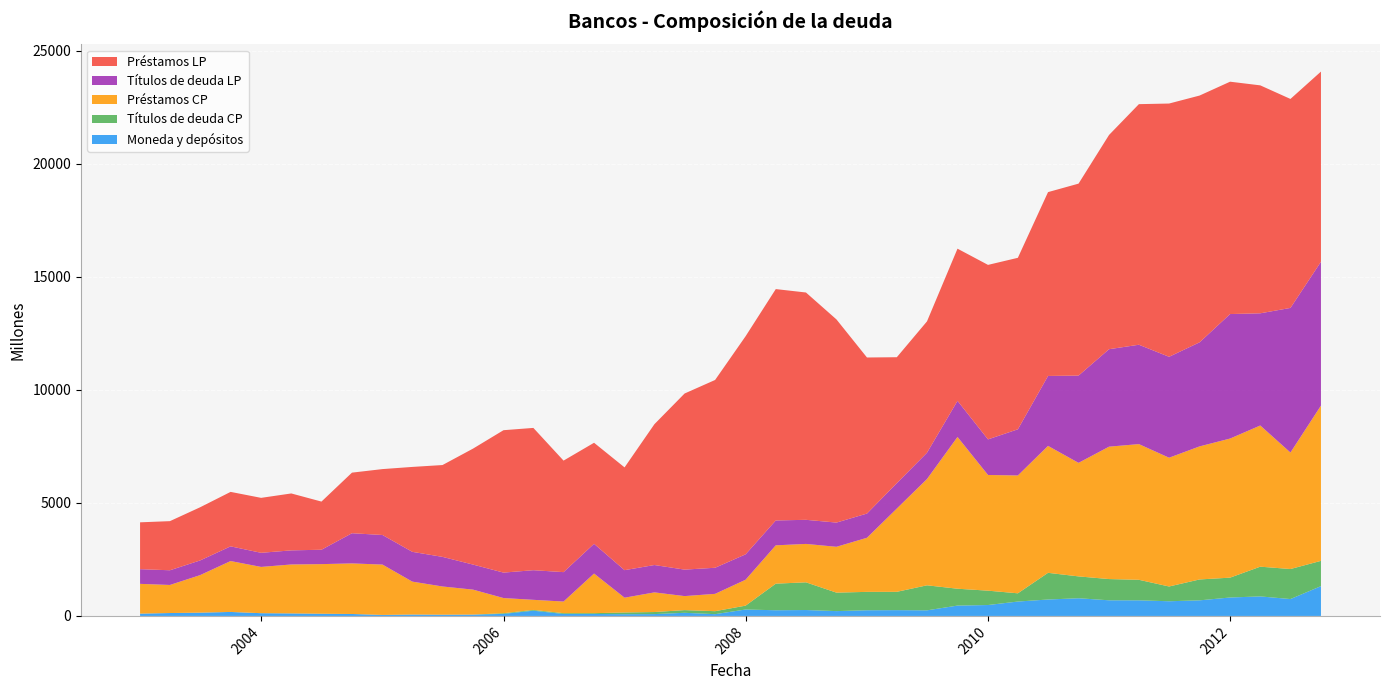

Reading left to right, transcribe all the data shown in this chart.

Moneda y depósitos: 101	127	144	175	120	110	96	85	43	60	53	58	88	231	85	85	75	80	137	77	283	250	260	212	250	255	246	456	481	635	725	781	690	689	648	688	814	862	745	1316
Títulos de deuda CP: 0	0	0	0	0	0	0	0	0	0	0	0	31	33	35	36	77	91	119	132	171	1176	1225	817	813	810	1107	746	635	364	1180	966	939	908	653	924	878	1315	1328	1118
Préstamos CP: 1316	1241	1659	2251	2046	2164	2194	2236	2227	1456	1248	1104	671	447	515	1752	653	869	620	766	1146	1695	1698	2027	2392	3682	4699	6711	5116	5211	5613	5021	5855	6000	5694	5884	6151	6243	5151	6866
Títulos de deuda LP: 650	650	649	650	624	624	636	1335	1308	1317	1309	1108	1125	1310	1301	1315	1218	1210	1171	1154	1123	1100	1066	1071	1071	1123	1164	1597	1574	2042	3093	3859	4310	4394	4463	4602	5505	4961	6395	6361
Préstamos LP: 2071	2172	2351	2408	2430	2517	2129	2679	2914	3755	4061	5127	6297	6292	4931	4468	4544	6227	7787	8304	9644	10231	10052	8983	6901	5569	5808	6729	7716	7583	8129	8488	9474	10639	11199	10912	10275	10080	9241	8409